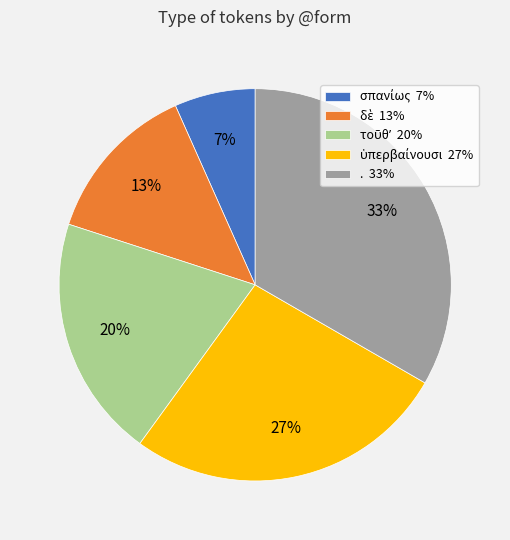

What is the largest slice in the pie chart?

.